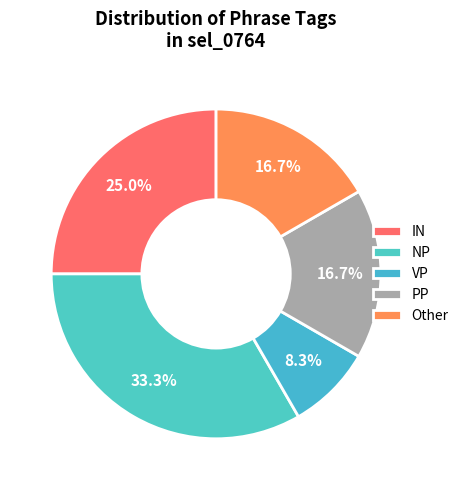

How many segments does this pie chart have?

5